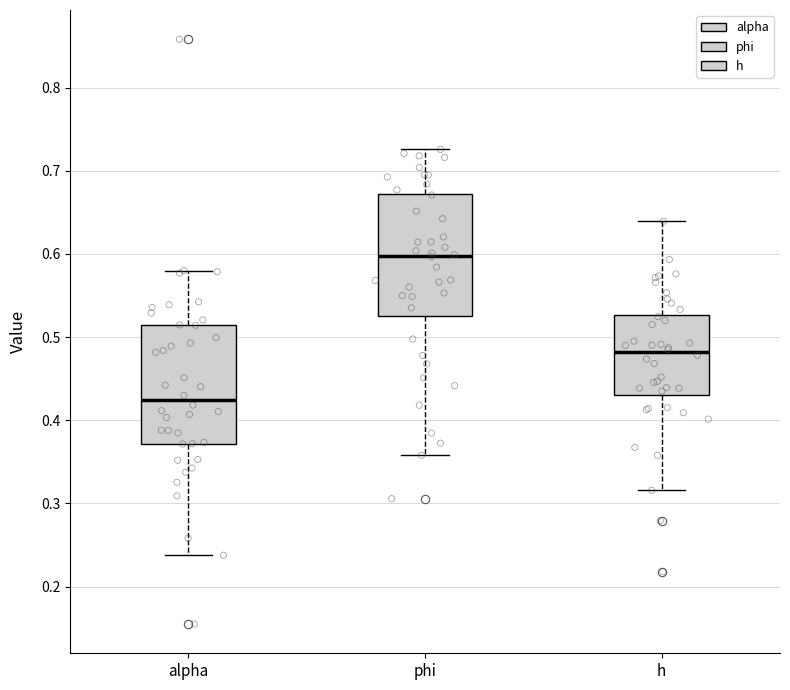

Where is the lower edge of the box for alpha on the y-axis? The values are not printed on the chart, so give them approximately, as read against the axis.

0.37